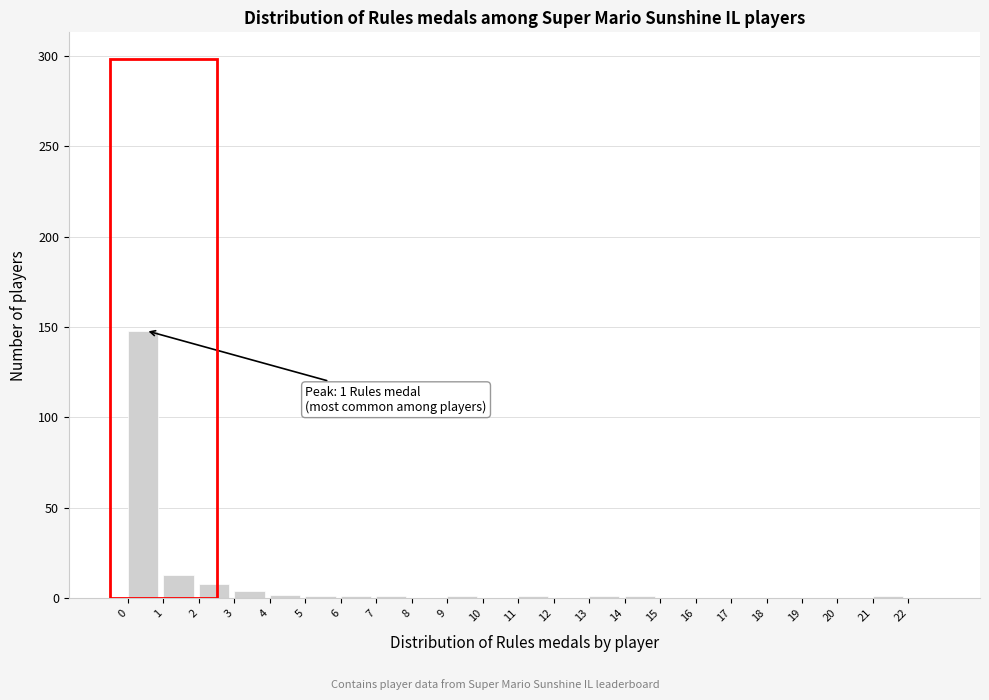

Which range on the x-axis has the tallest bar?

0 to 1